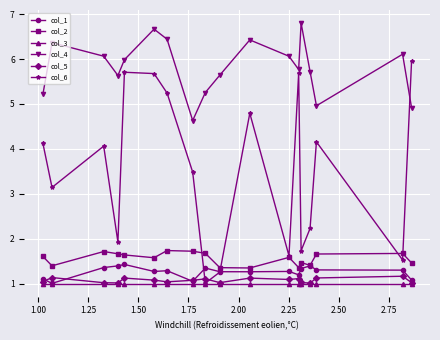

In col_3, how many points are higher than both neighbors (excluding endpoints)?

6